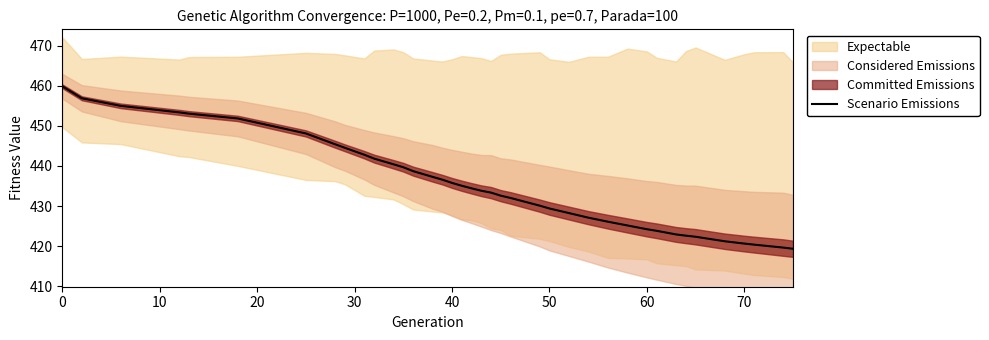

The value at 18 is 565.6. True or false?

False